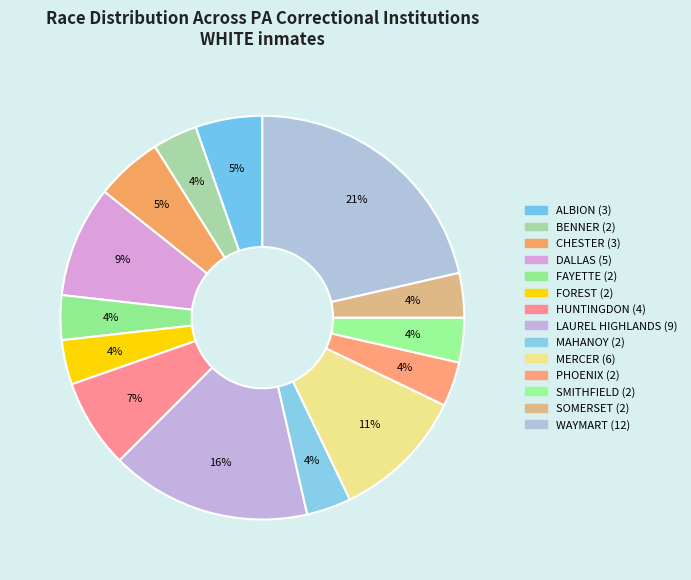

True or false: DALLAS accounts for 16% of the total.

False